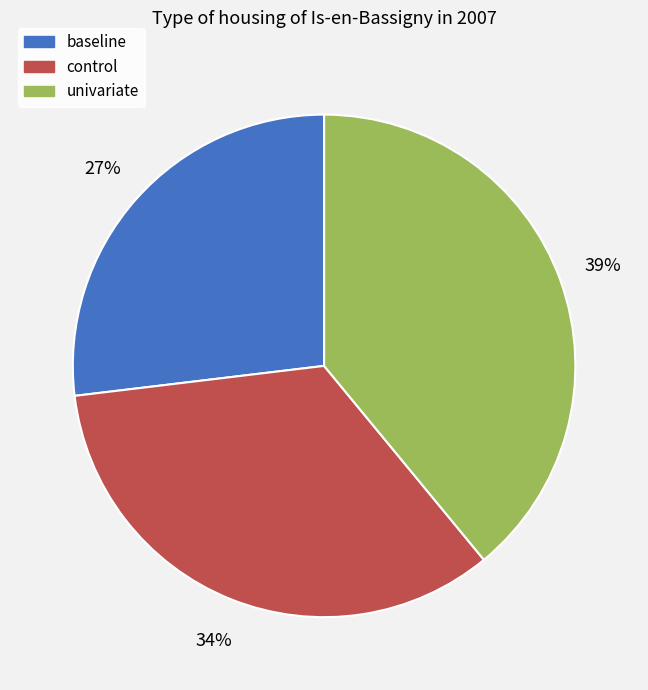

The control slice represents 34% of the pie. True or false?

True